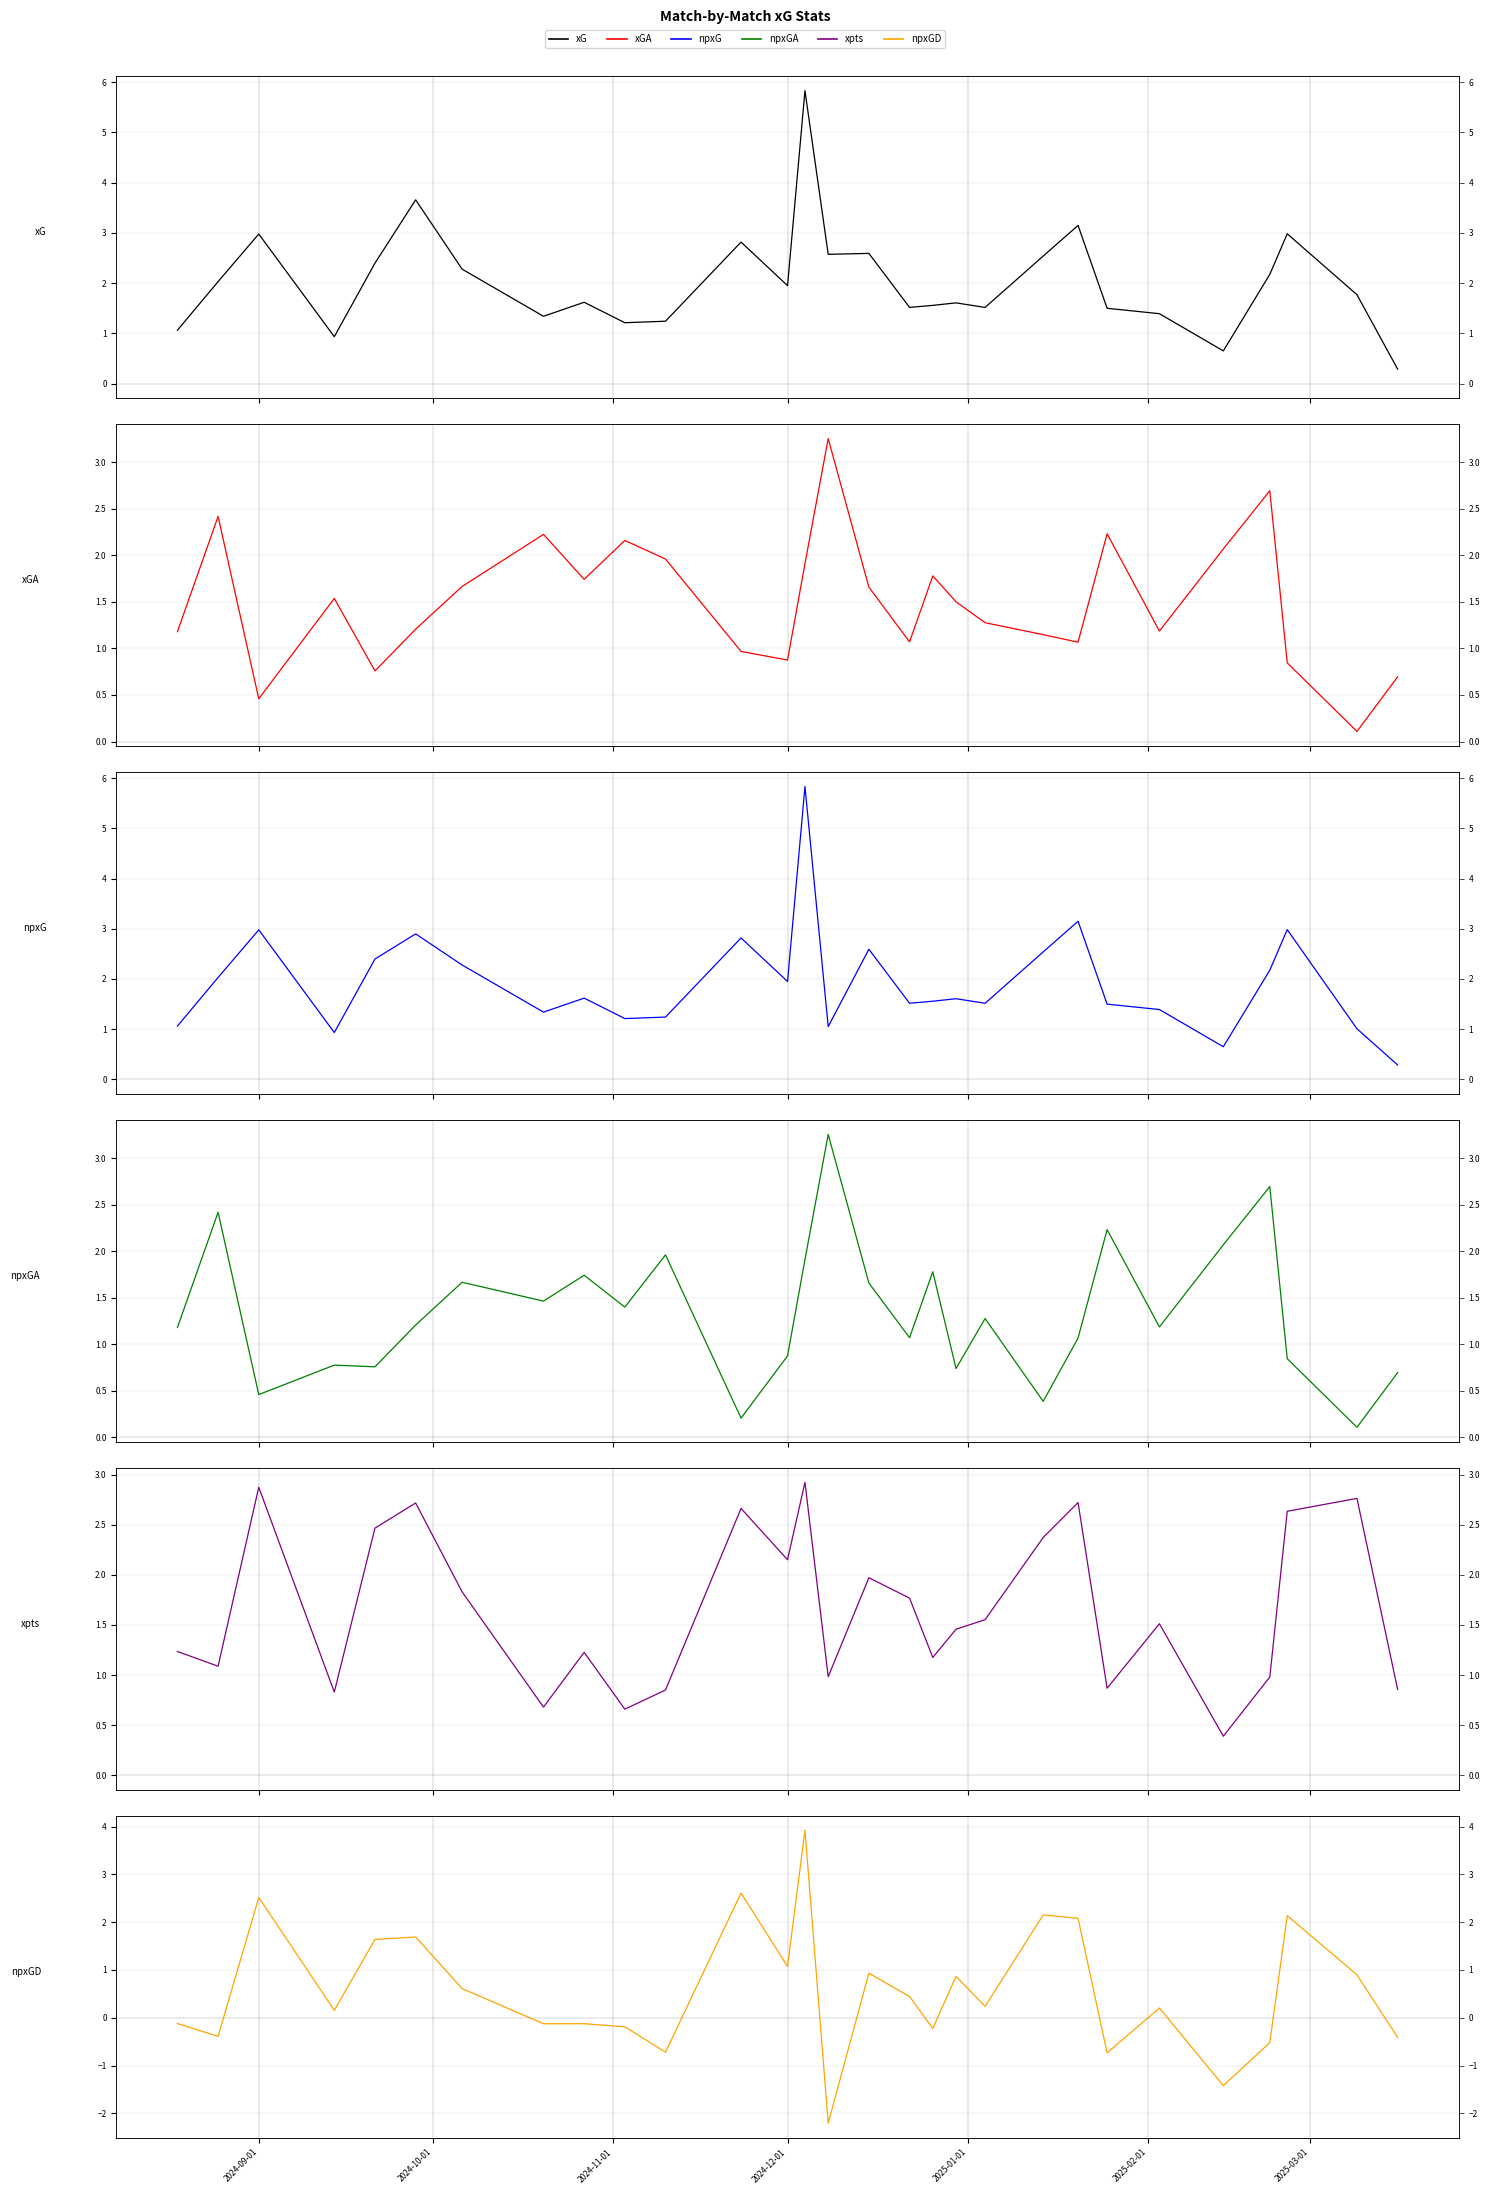

Does the chart display data point markers on the line(s)?

No